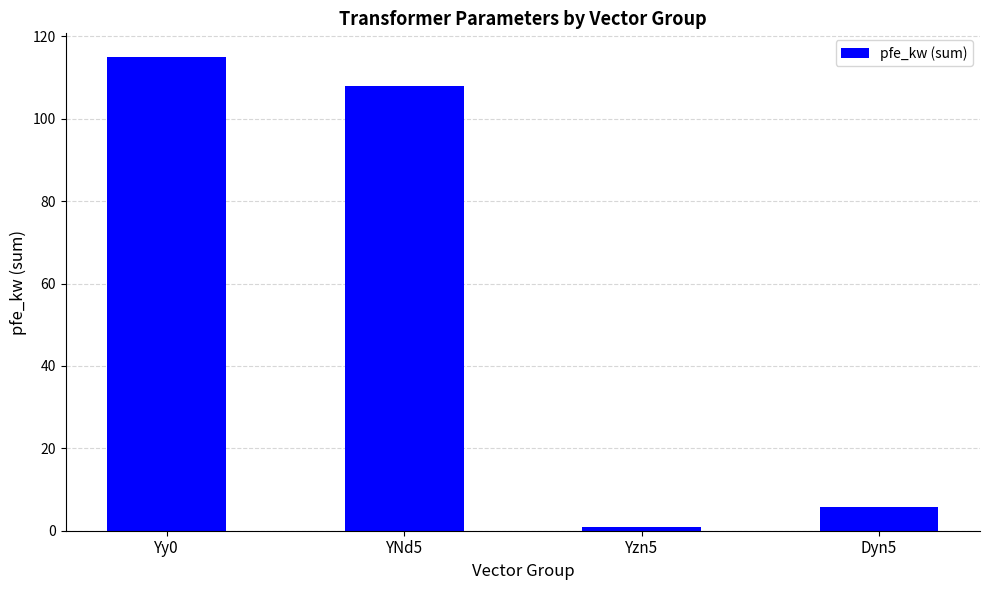

What is the difference between the second highest and second lowest values?

102.3